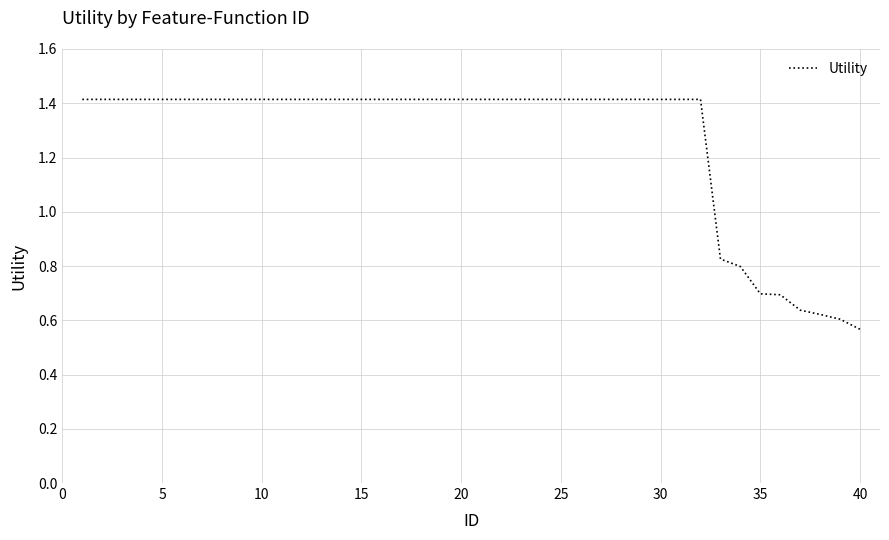

What is the average value?

1.3